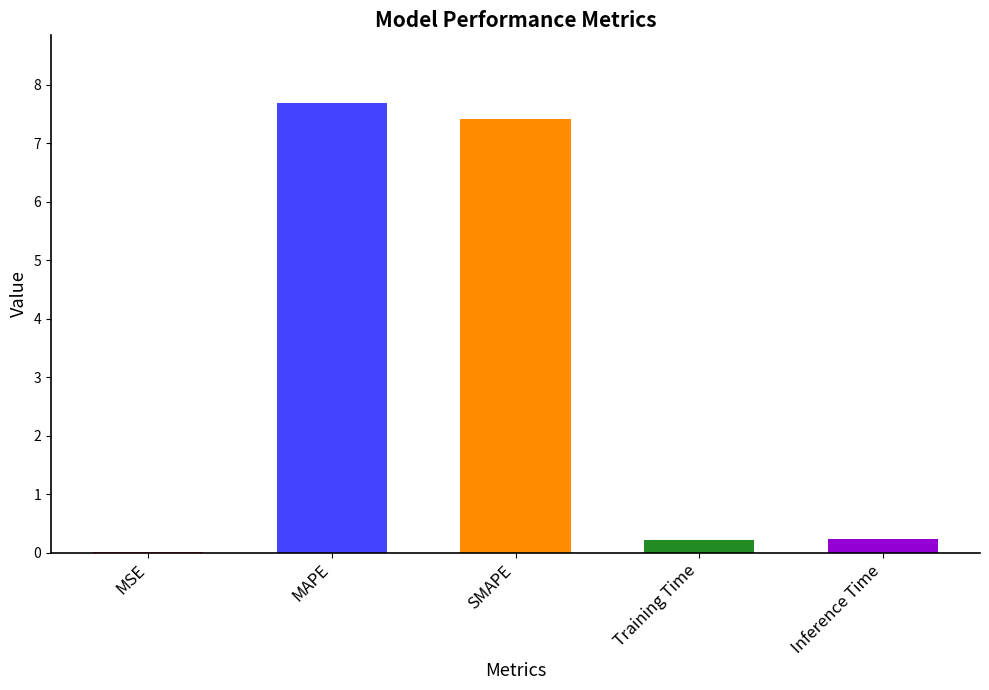

True or false: the data shows 0.0 at MSE.

True